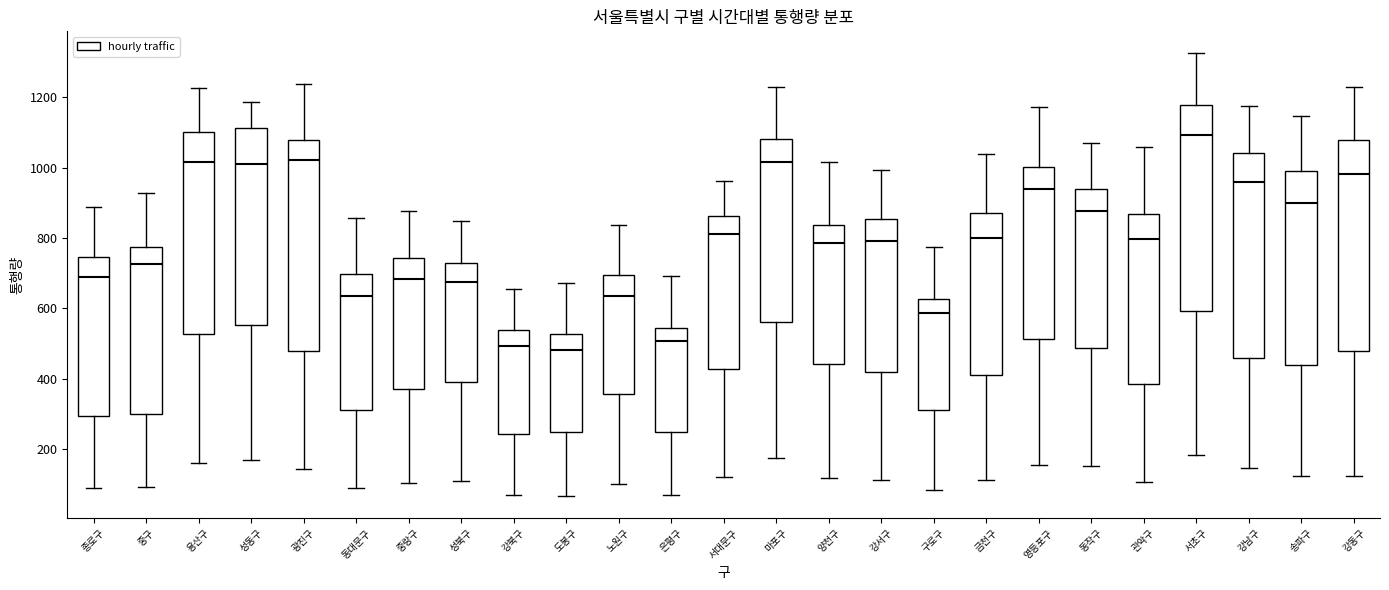

Where does the median line of the box for 송파구 sit on the y-axis? The values are not printed on the chart, so give them approximately, as read against the axis.

900